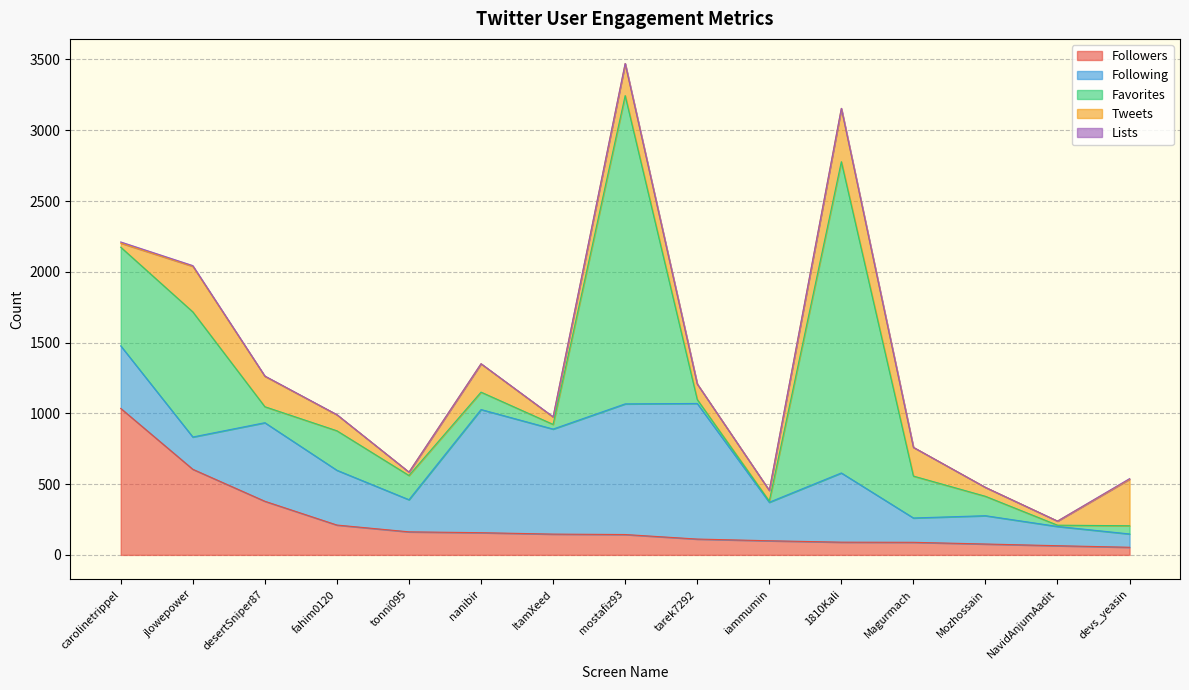

Reading right to left, extract all data points from this chart.

Followers: 54	65	77	89	90	100	112	144	147	157	163	211	379	605	1035
Following: 94	136	200	172	489	272	958	923	742	870	227	387	555	228	442
Favorites: 58	9	137	296	2199	8	28	2178	33	123	171	279	113	884	697
Tweets: 329	29	63	203	376	76	110	226	52	200	24	113	215	322	29
Lists: 4	0	0	0	1	0	0	1	2	1	0	1	2	5	8